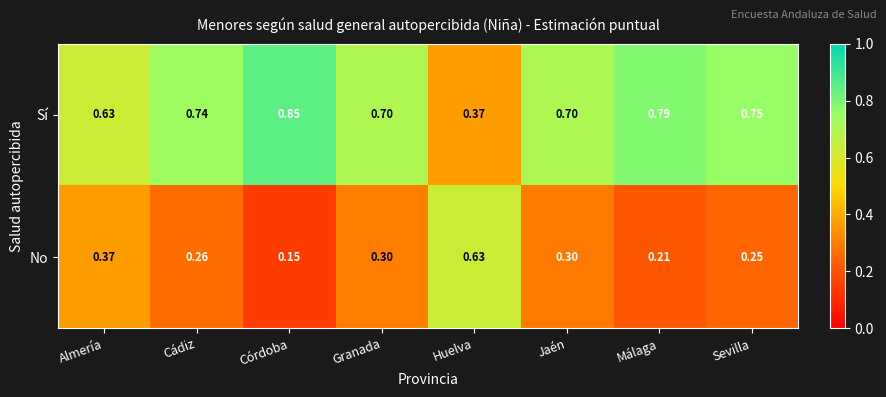

List the series in order of their peak value, highest first.

Sí, No